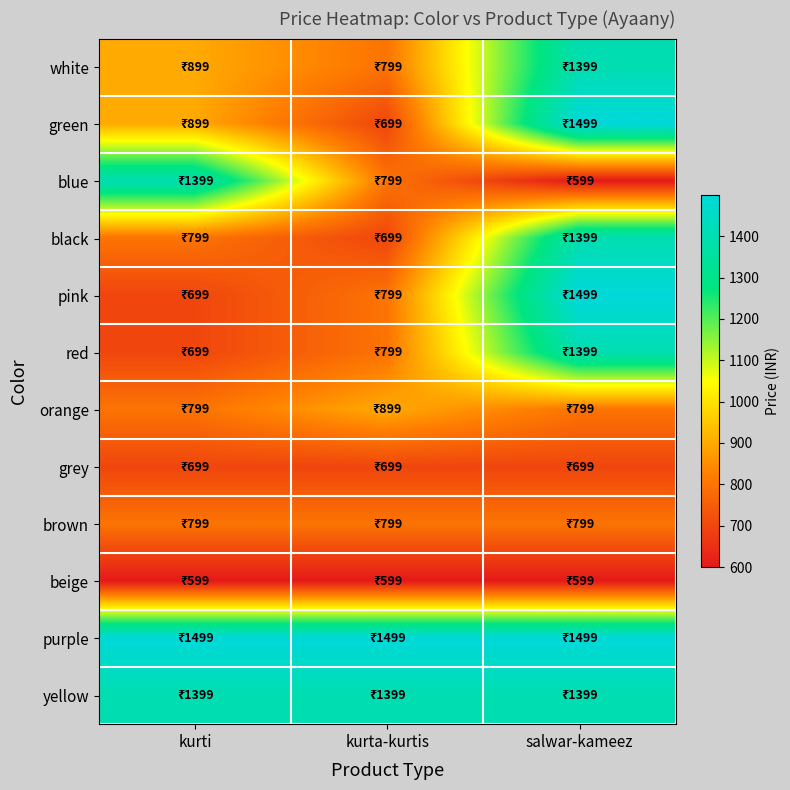

Reading left to right, list all the values displayed in this chart.

white: kurti=899	kurta-kurtis=799	salwar-kameez=1399
green: kurti=899	kurta-kurtis=699	salwar-kameez=1499
blue: kurti=1399	kurta-kurtis=799	salwar-kameez=599
black: kurti=799	kurta-kurtis=699	salwar-kameez=1399
pink: kurti=699	kurta-kurtis=799	salwar-kameez=1499
red: kurti=699	kurta-kurtis=799	salwar-kameez=1399
orange: kurti=799	kurta-kurtis=899	salwar-kameez=799
grey: kurti=699	kurta-kurtis=699	salwar-kameez=699
brown: kurti=799	kurta-kurtis=799	salwar-kameez=799
beige: kurti=599	kurta-kurtis=599	salwar-kameez=599
purple: kurti=1499	kurta-kurtis=1499	salwar-kameez=1499
yellow: kurti=1399	kurta-kurtis=1399	salwar-kameez=1399